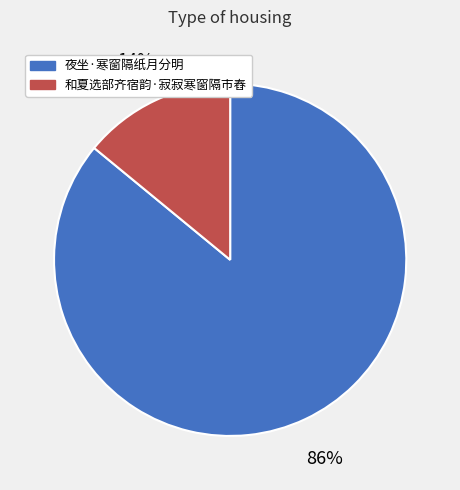

Which slice represents more than half of the pie?

夜坐·寒窗隔纸月分明